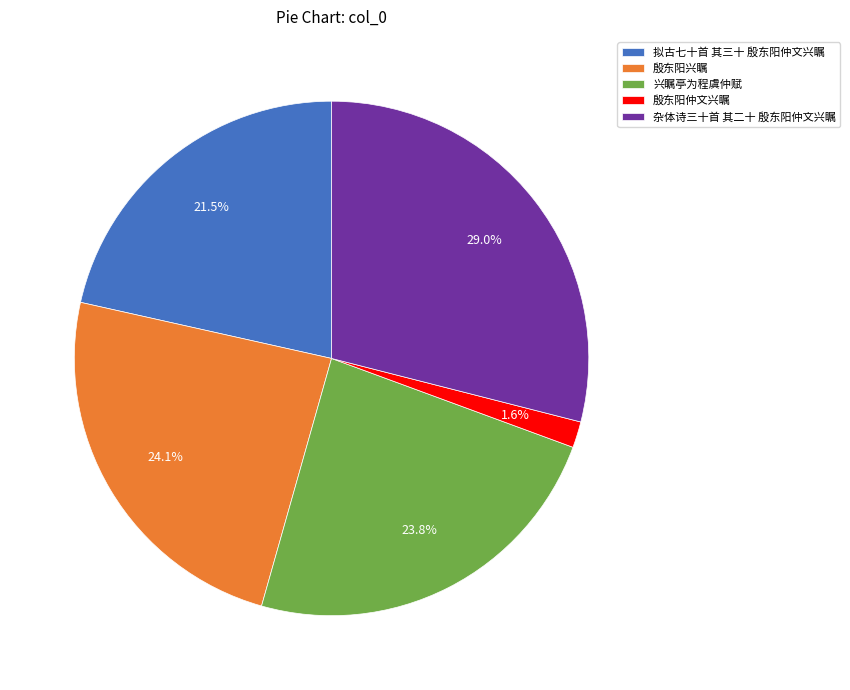

Is 拟古七十首 其三十 殷东阳仲文兴瞩 the majority of the pie?

No